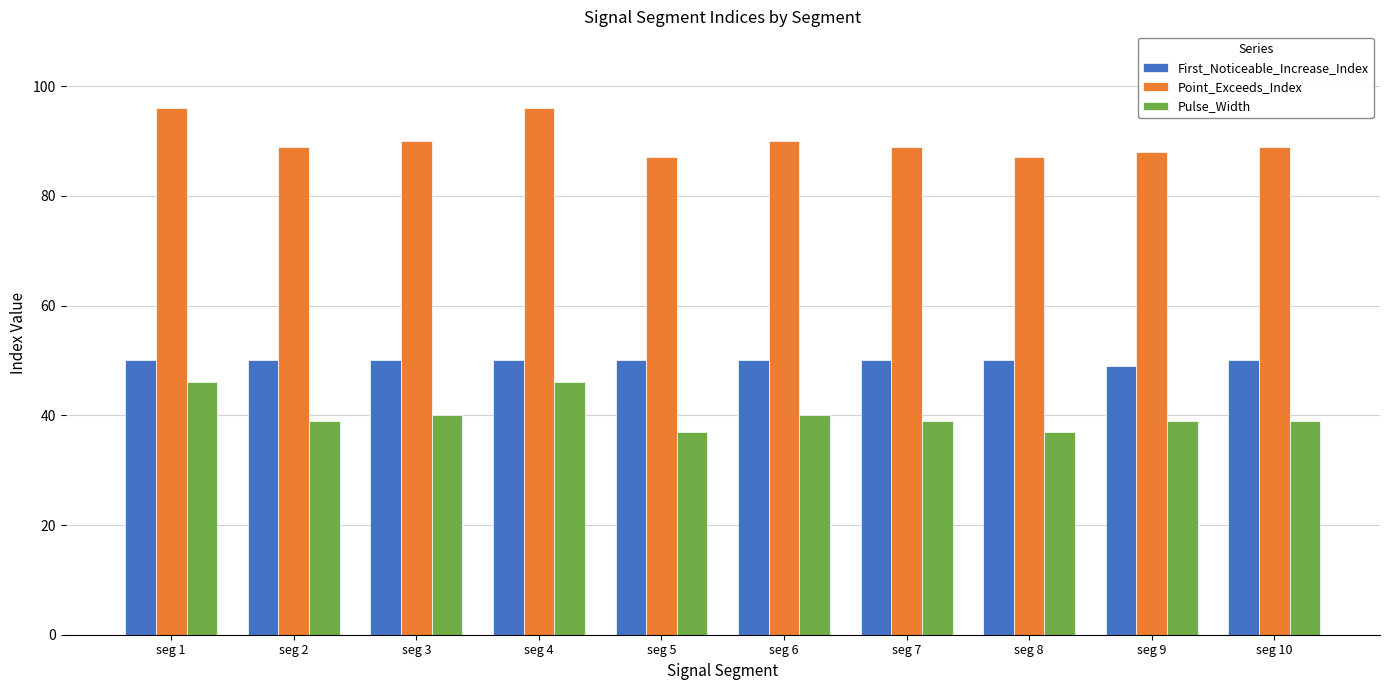

What is the value of the Pulse_Width bar at the 1st from the left?

46